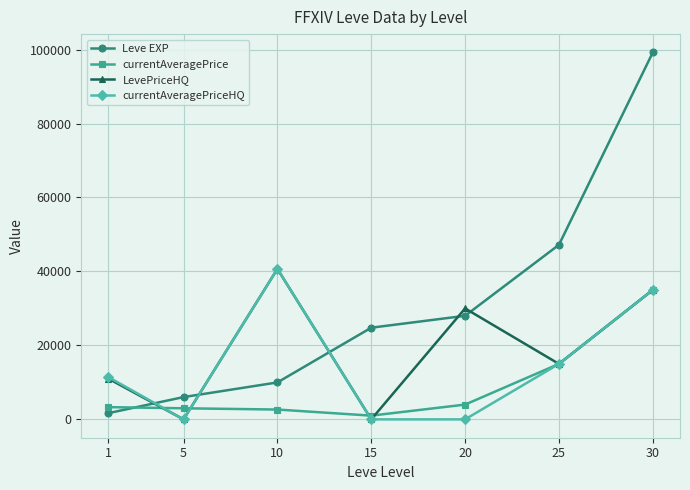

Where do Leve EXP and currentAveragePriceHQ first cross each other?

1 and 5